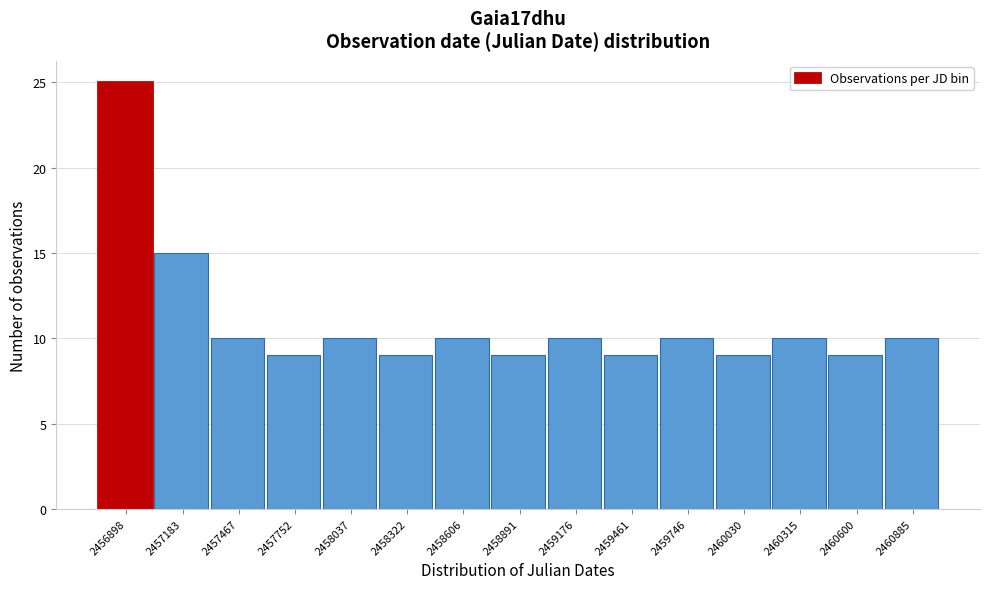

Reading left to right, extract all data points from this chart.

25	15	10	9	10	9	10	9	10	9	10	9	10	9	10